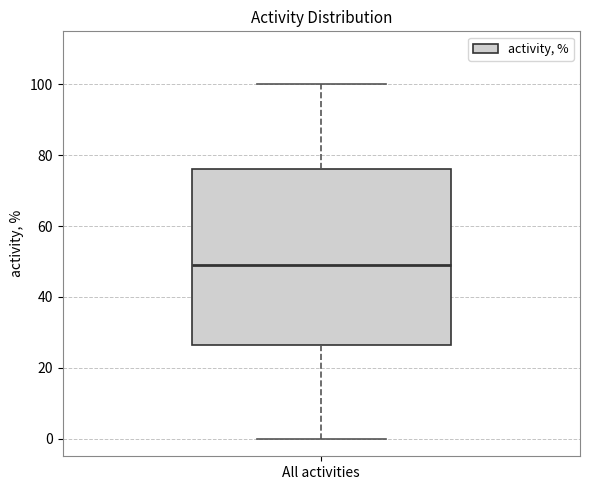

Transcribe this box plot: give where the median line is, the range the box spans, and where the two whiskers end, as read against the y-axis. The values are not printed on the chart, so give them approximately, as read against the axis.

median 50, box 26 to 76, whiskers 0 to 100